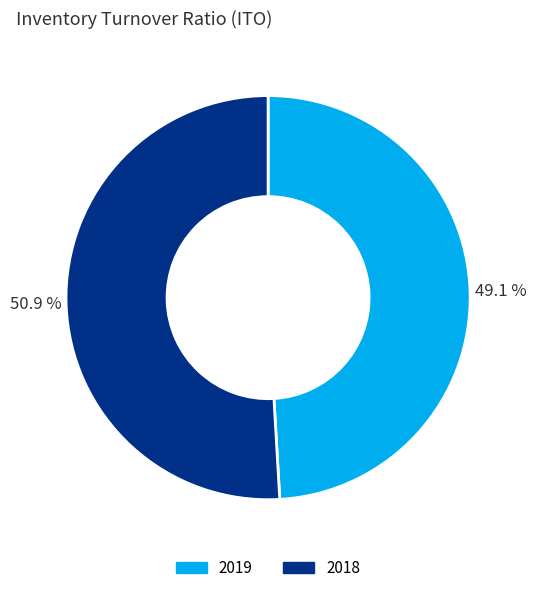

To the nearest percent, what is the difference between the 2018 and 2019 slice percentages?

2%